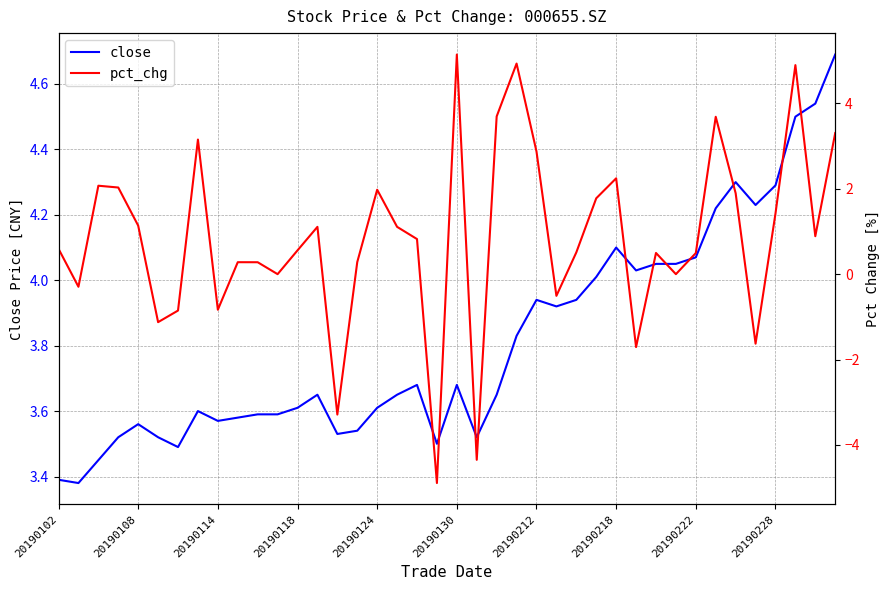

What is the average value of the pct_chg series?

0.9